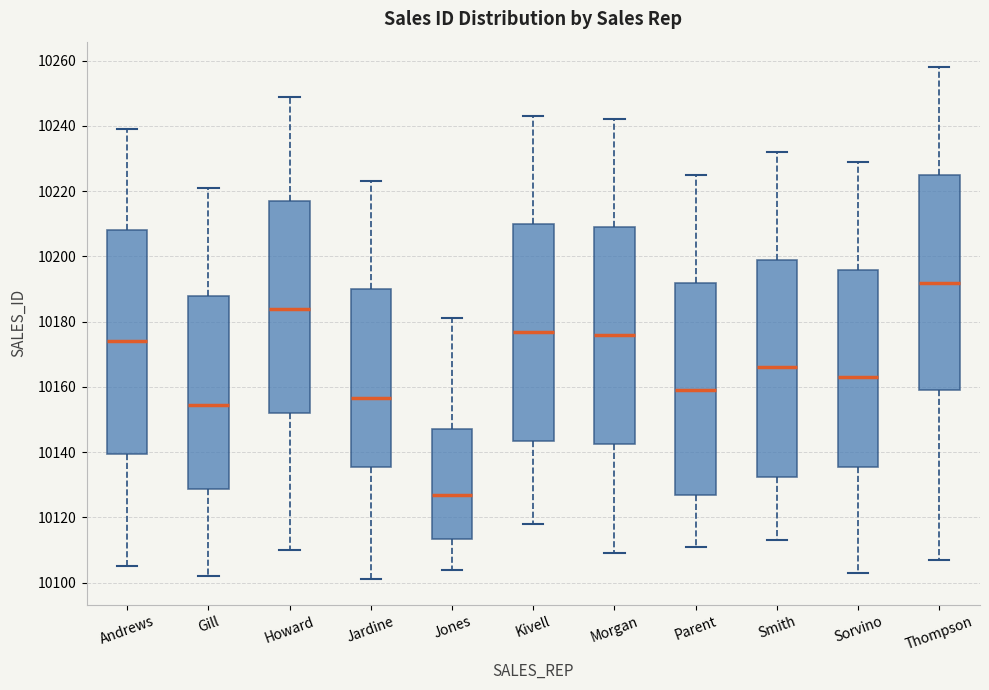

Reading left to right, read every box against the y-axis: the position of its median line, the range the box covers, and the ends of its whiskers. The values are not printed on the chart, so give them approximately, as read against the axis.

Andrews: median 10174, box 10140 to 10208, whiskers 10106 to 10240
Gill: median 10154, box 10128 to 10188, whiskers 10102 to 10222
Howard: median 10184, box 10152 to 10218, whiskers 10110 to 10250
Jardine: median 10156, box 10136 to 10190, whiskers 10102 to 10224
Jones: median 10128, box 10114 to 10148, whiskers 10104 to 10182
Kivell: median 10178, box 10144 to 10210, whiskers 10118 to 10244
Morgan: median 10176, box 10142 to 10210, whiskers 10110 to 10242
Parent: median 10160, box 10126 to 10192, whiskers 10112 to 10226
Smith: median 10166, box 10132 to 10200, whiskers 10114 to 10232
Sorvino: median 10164, box 10136 to 10196, whiskers 10104 to 10230
Thompson: median 10192, box 10160 to 10226, whiskers 10108 to 10258